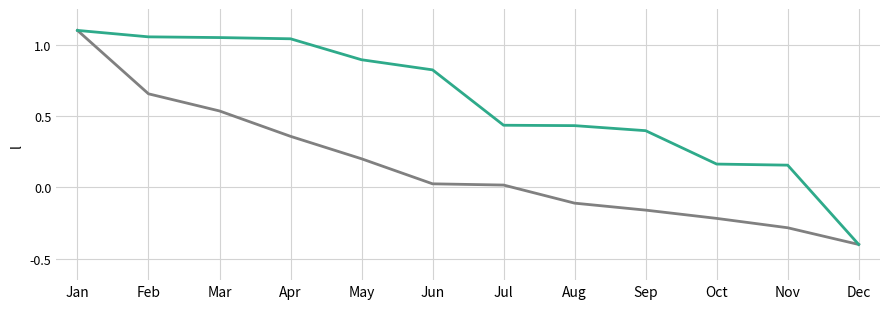

Count the number of data series in this chart.

2